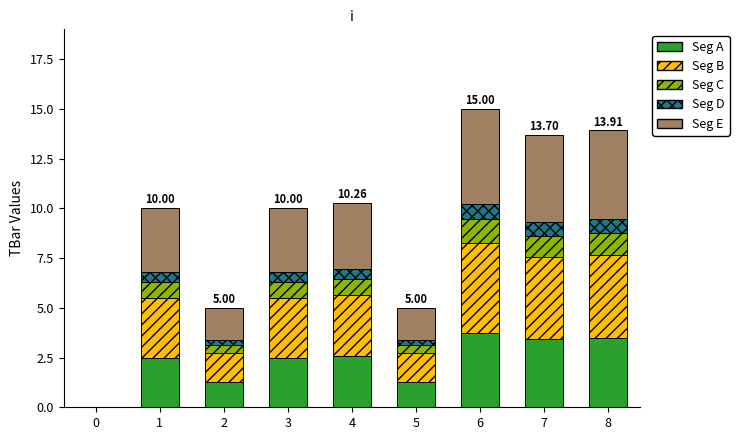

What is the difference between the second highest and minimum values in the Seg A series?

3.5